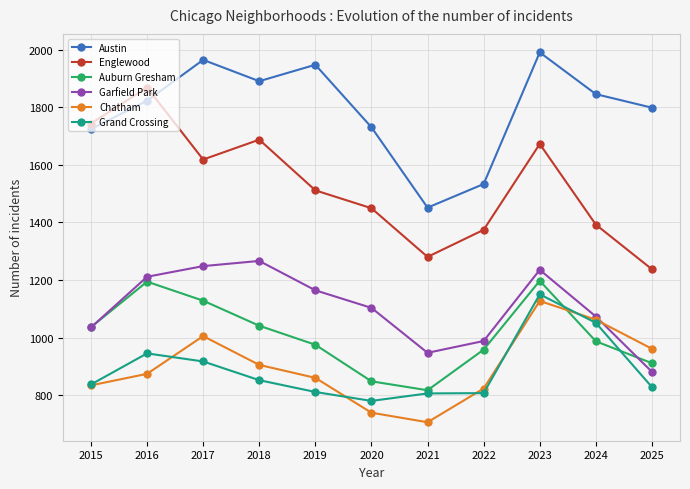

What is the value of the Grand Crossing point at the 1st from the left?

837